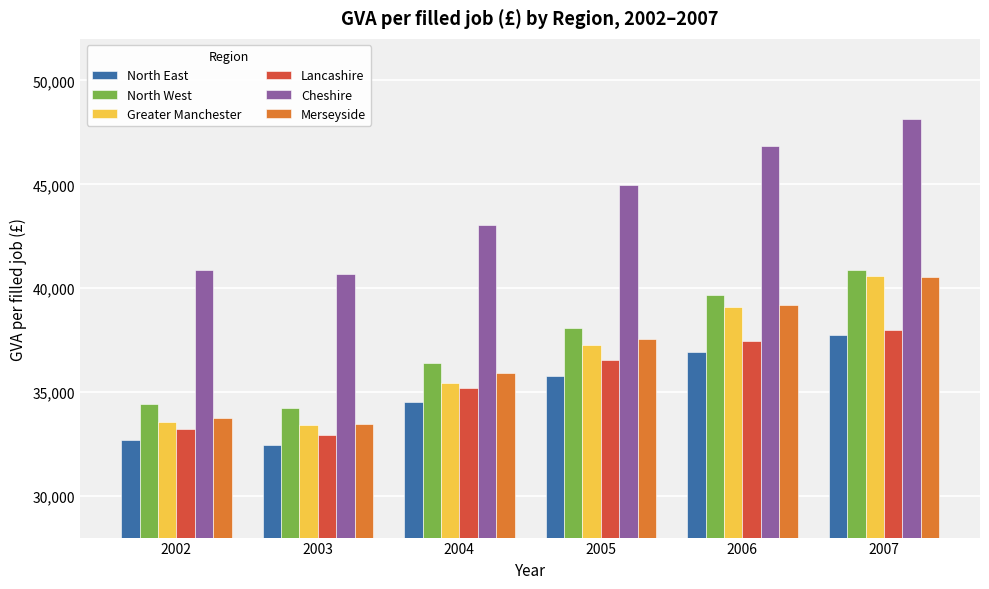

Are the bars grouped side by side (vs. stacked)?

Yes